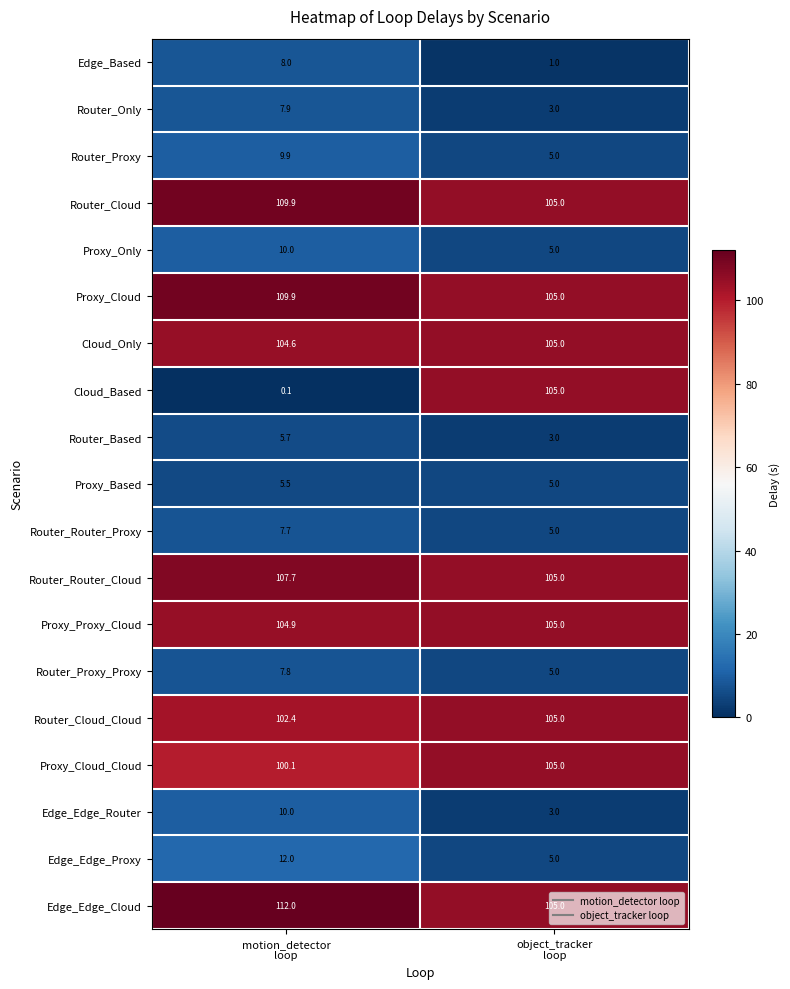

What is the minimum value for Edge_Edge_Router?

3.0